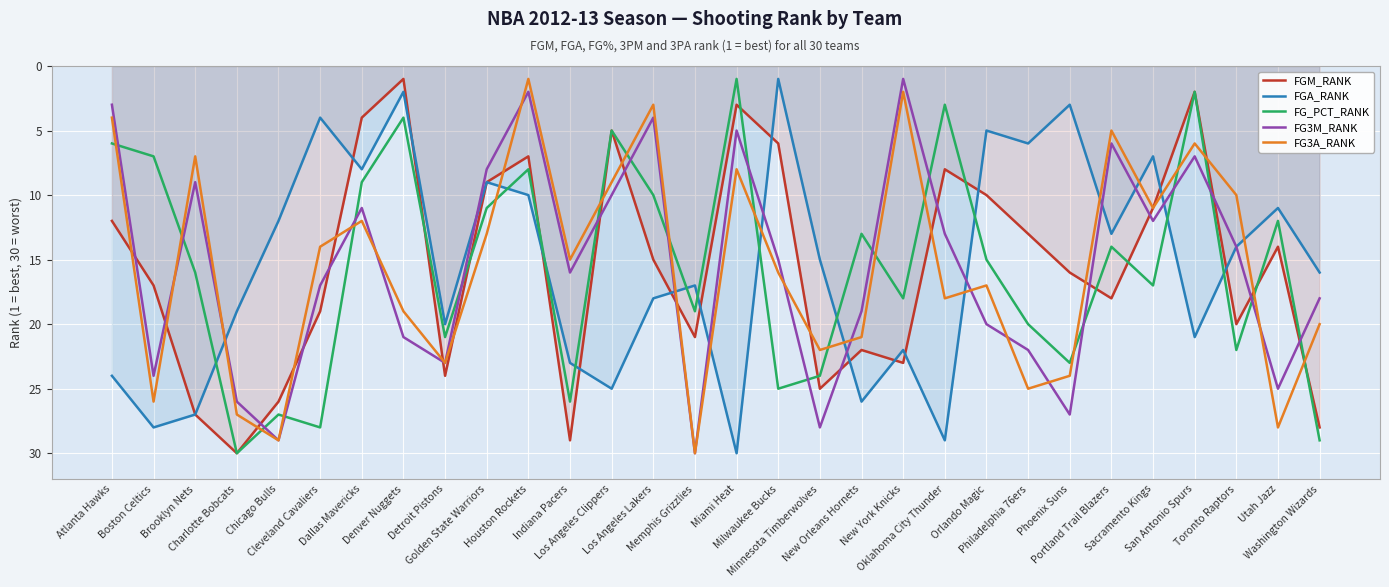

The value of FGM_RANK at Los Angeles Clippers is 3. True or false?

False